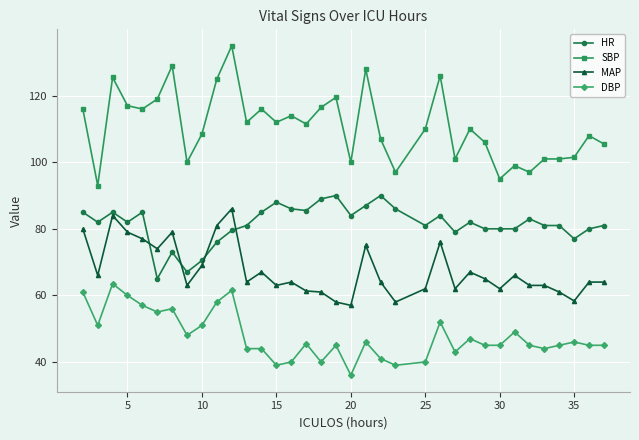

What is the maximum value shown in the chart?

135.0